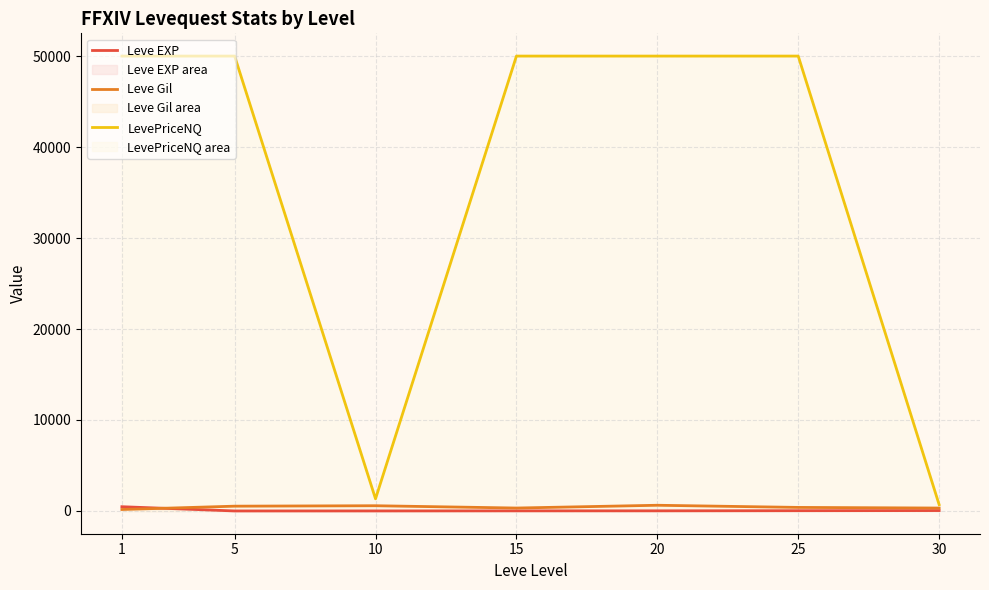

What is the difference between the maximum and minimum values in the Leve Gil series?

464.8